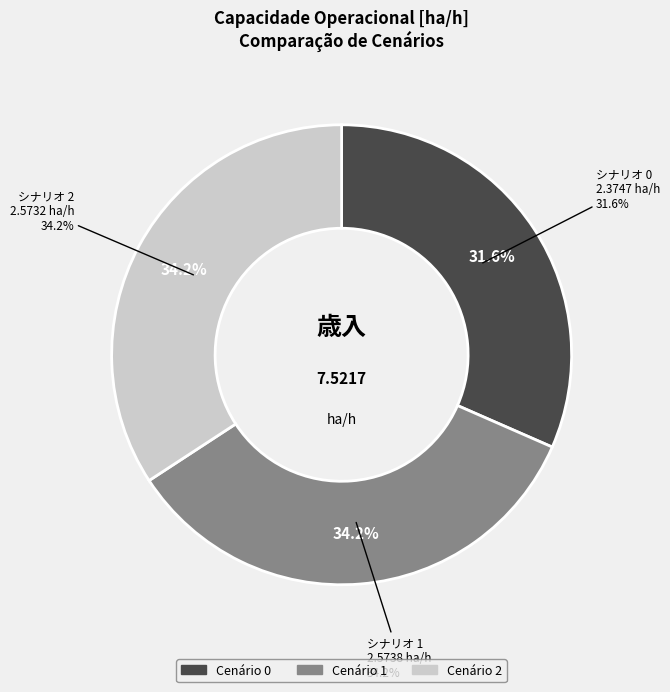

Combined, do 2 and 0 account for over 50%?

Yes